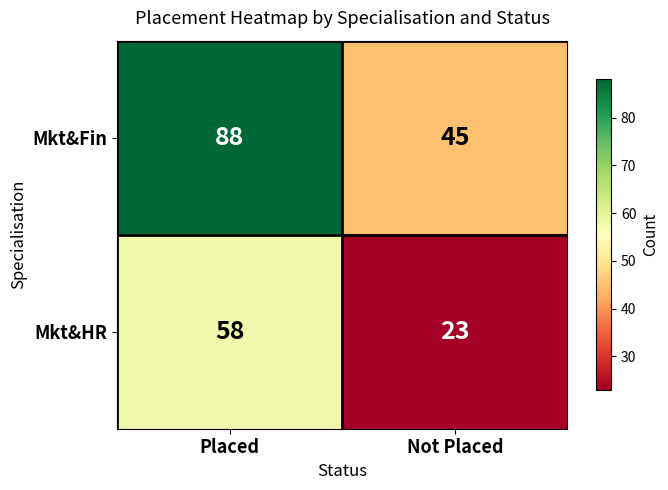

The Mkt&Fin series shows 17 at Not Placed. True or false?

False